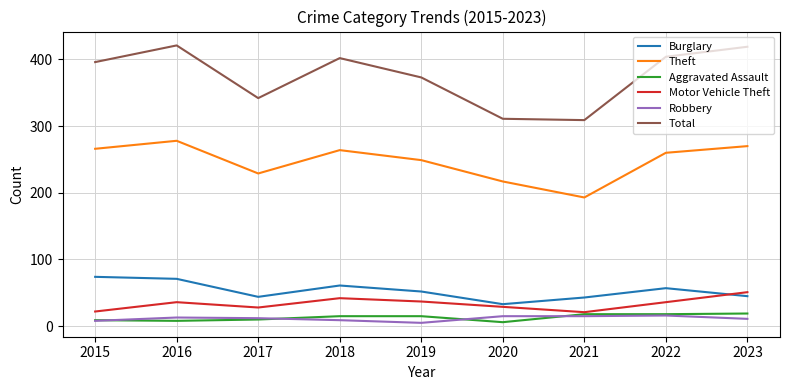

True or false: Total and Theft cross at least once.

False